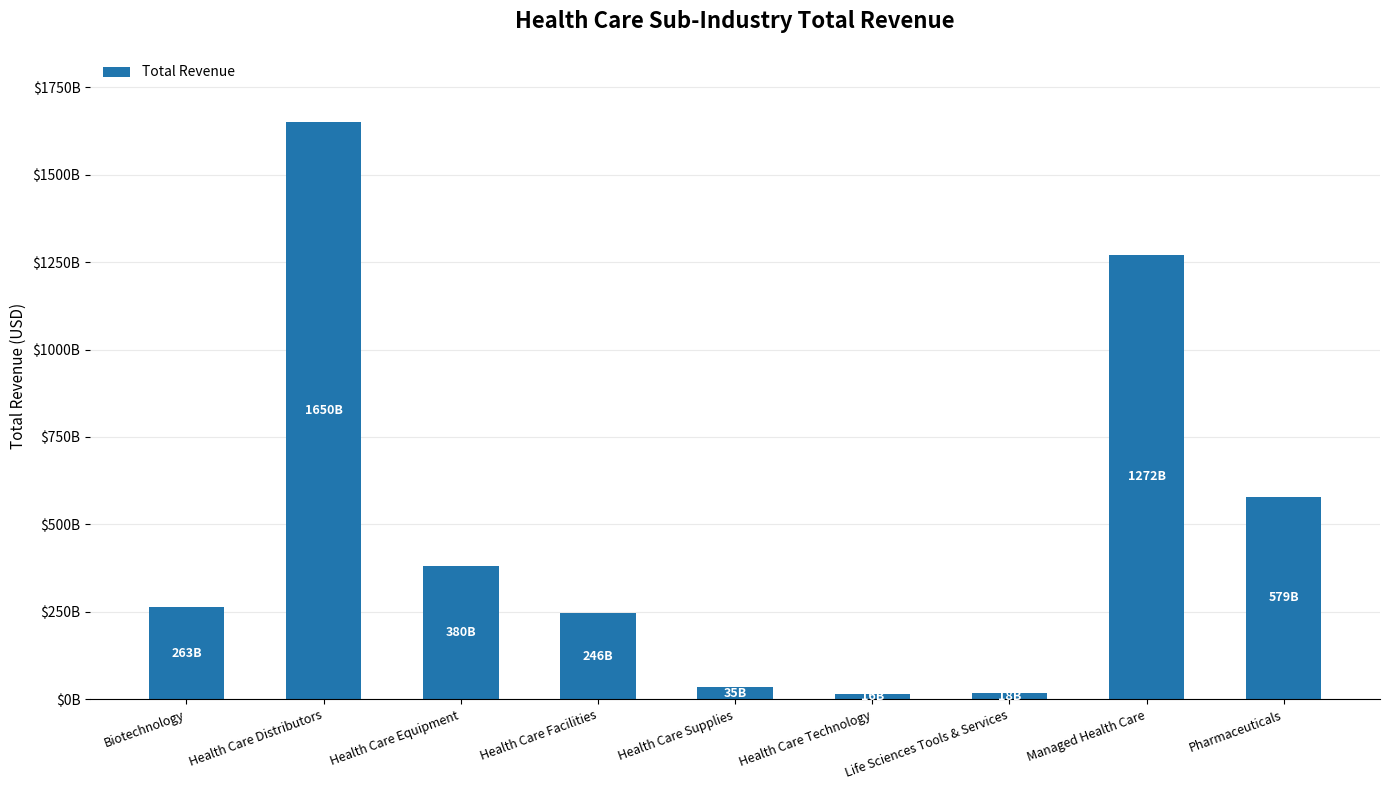

At which label does the data first exceed 263036171000?

Health Care Distributors